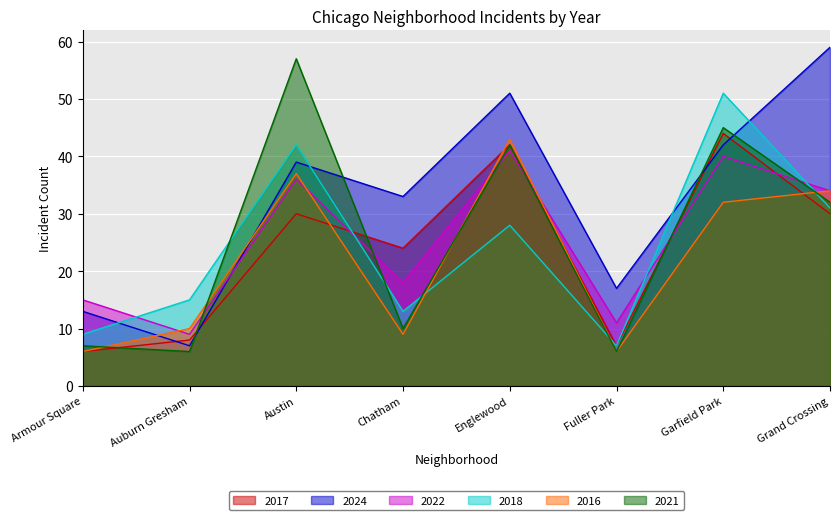

At which category does 2018 reach its first local valley?

Chatham